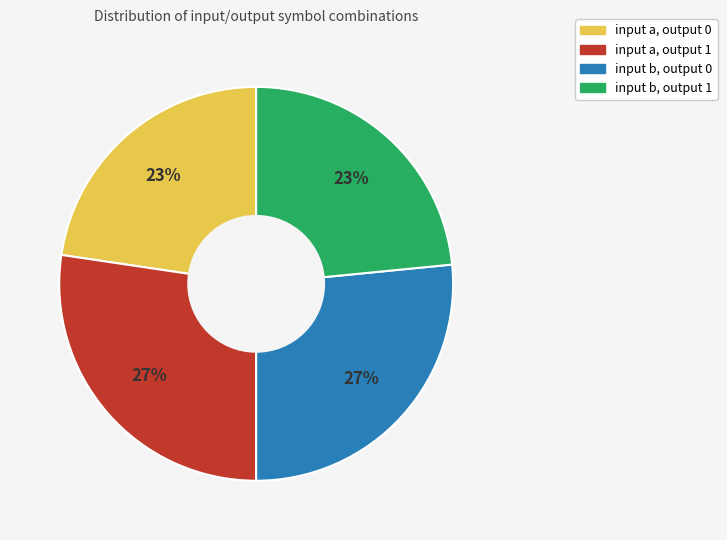

Is it true that input b, output 0 is 27% of the pie?

True